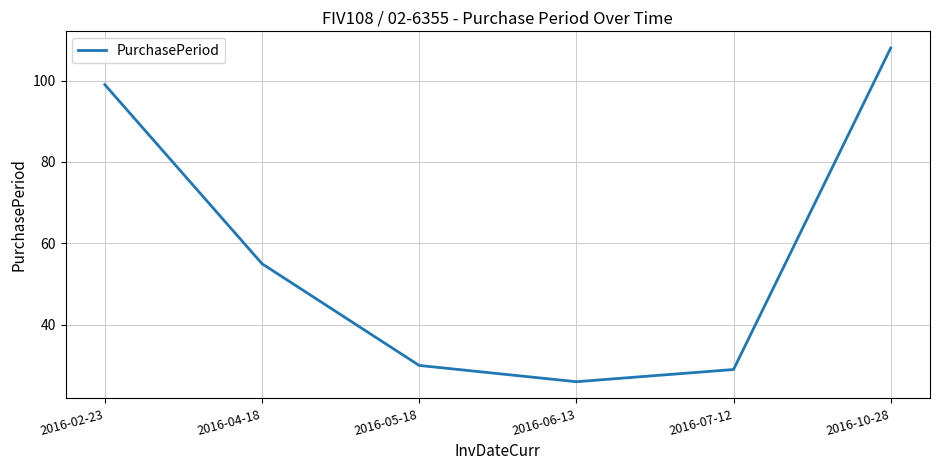

Does the chart have visible grid lines?

Yes